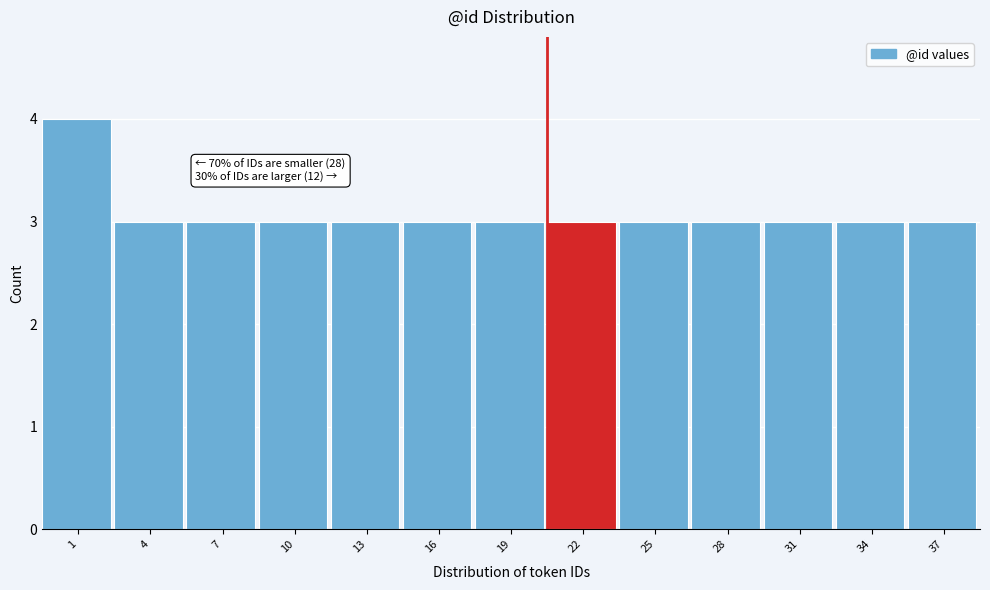

Reading right to left, extract all data points from this chart.

37=3	34=3	31=3	28=3	25=3	22=3	19=3	16=3	13=3	10=3	7=3	4=3	1=4